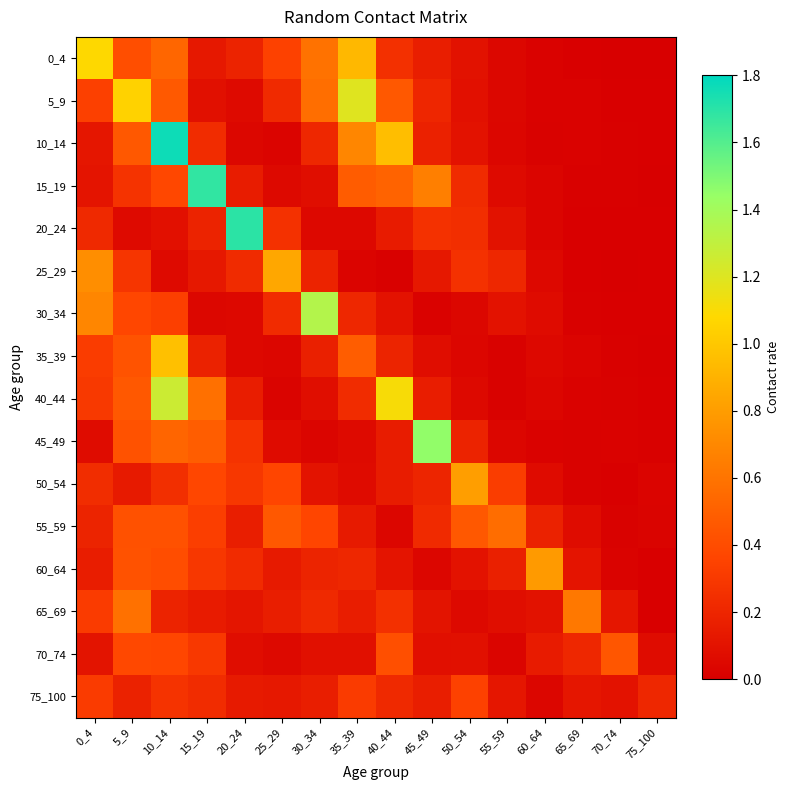

Count the number of data series in this chart.

16